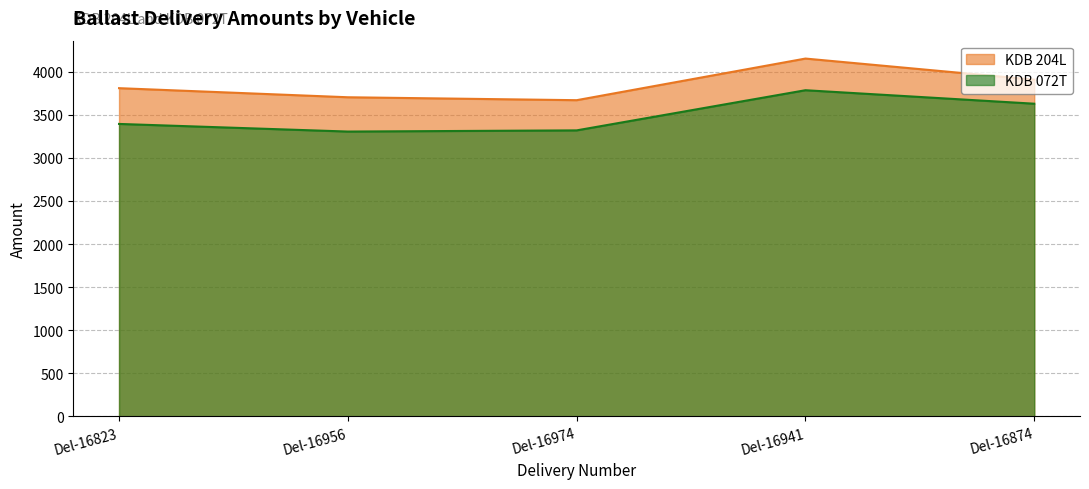

Does the chart have visible grid lines?

Yes